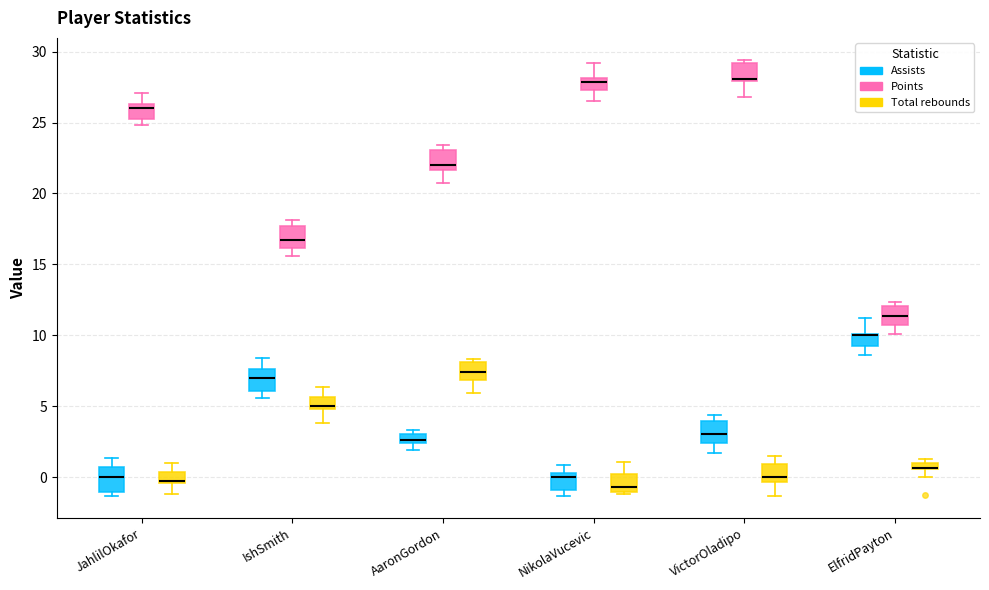

Where is the lower edge of the box for IshSmith (Total rebounds) on the y-axis? The values are not printed on the chart, so give them approximately, as read against the axis.

5.0